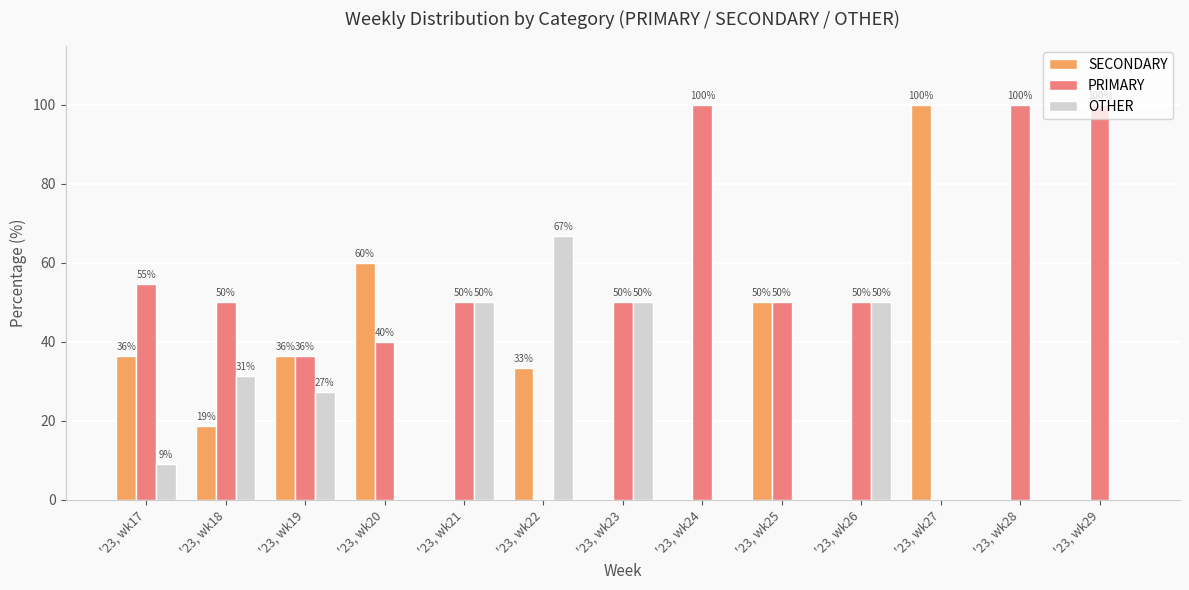

What is the average value of the PRIMARY series?

52.4